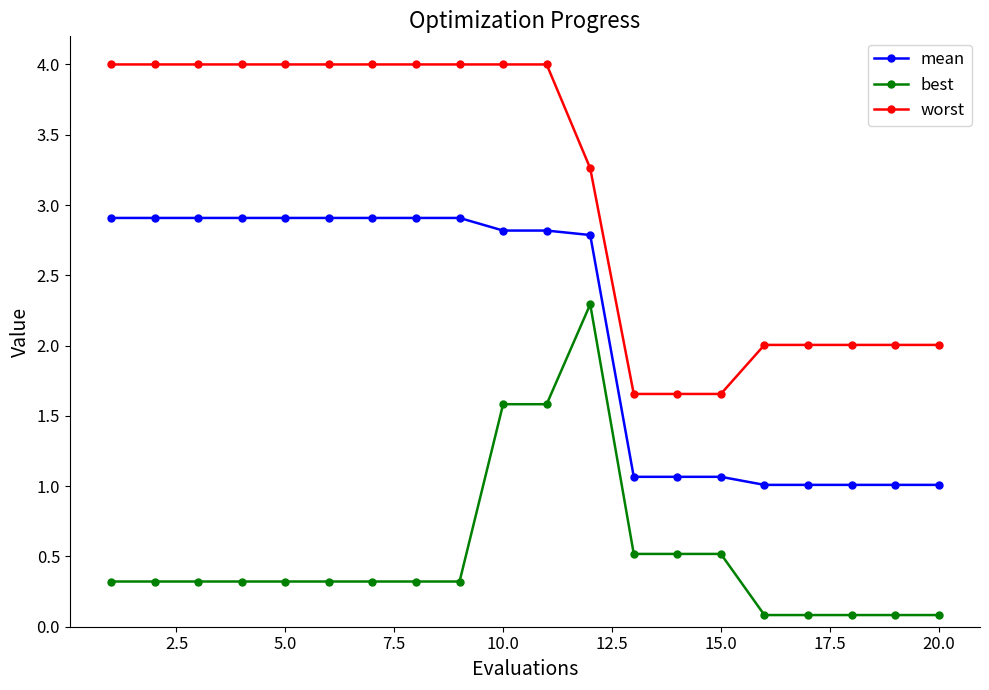

True or false: best and worst cross at least once.

False